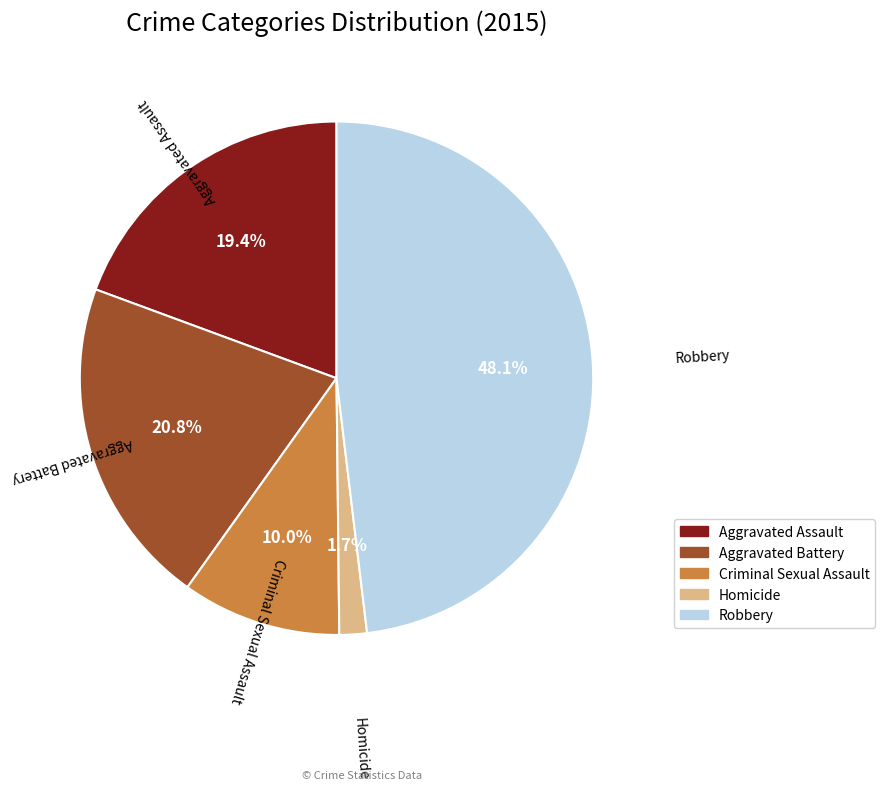

To the nearest percent, what is the difference between the largest and smallest slice percentages?

46%